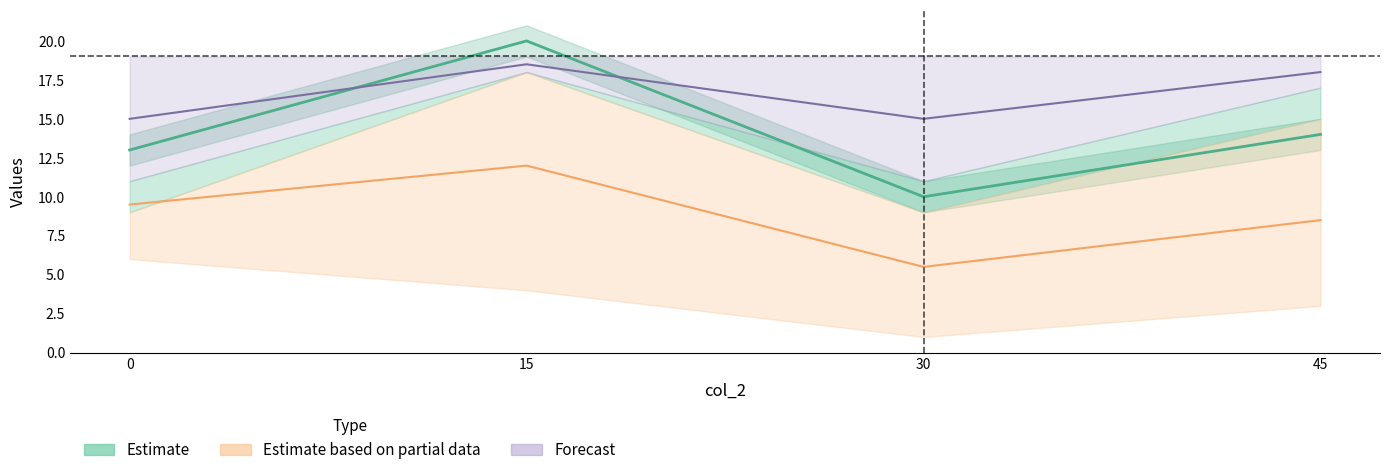

Which has a higher value, 45 or 0?

45